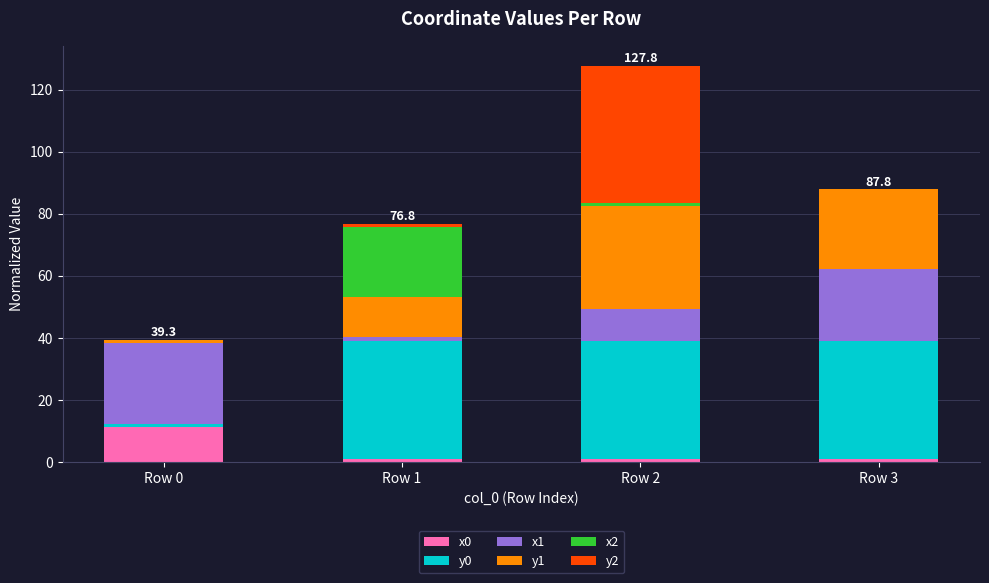

Is it true that x0 equals 11.3 at Row 0?

True